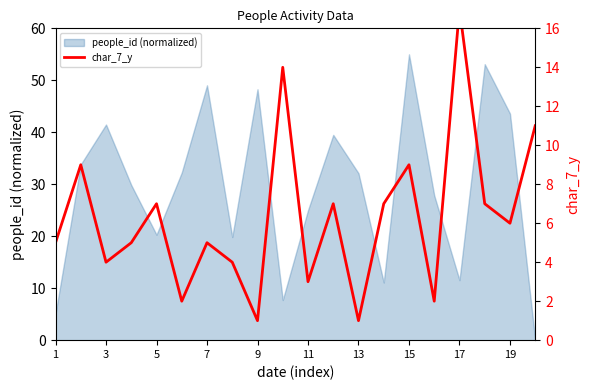

The value of people_id (normalized) at 15 is 24.0. True or false?

False